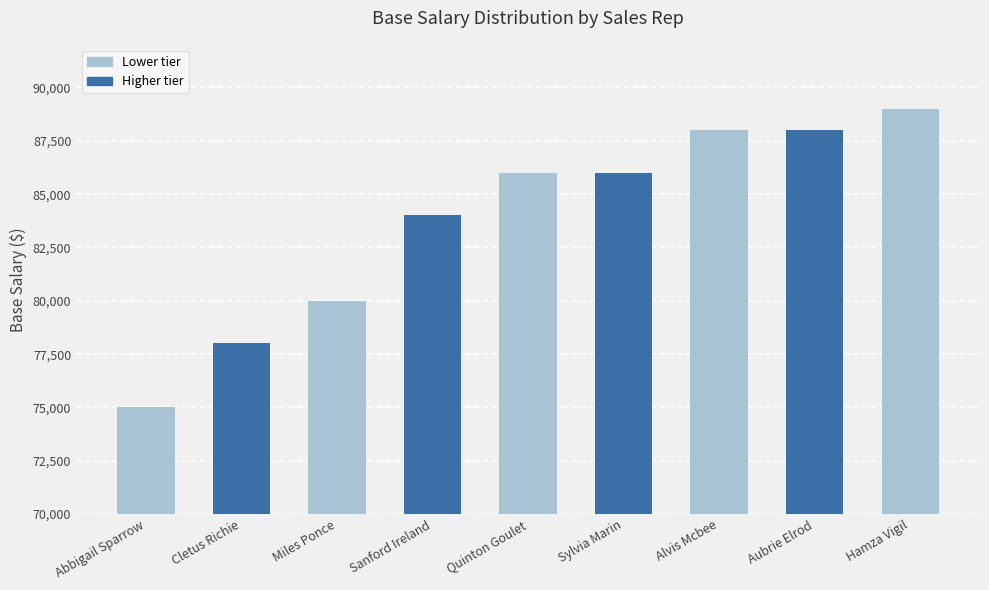

What is the minimum value shown in the chart?

75000